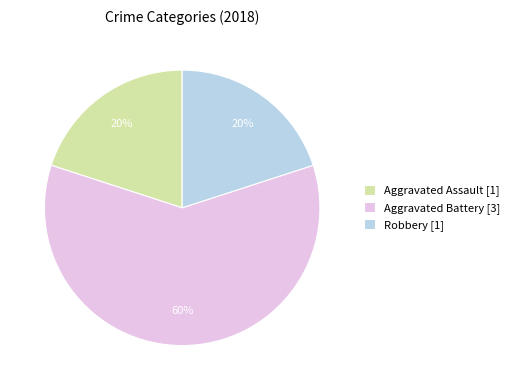

Count the number of slices in the pie.

3